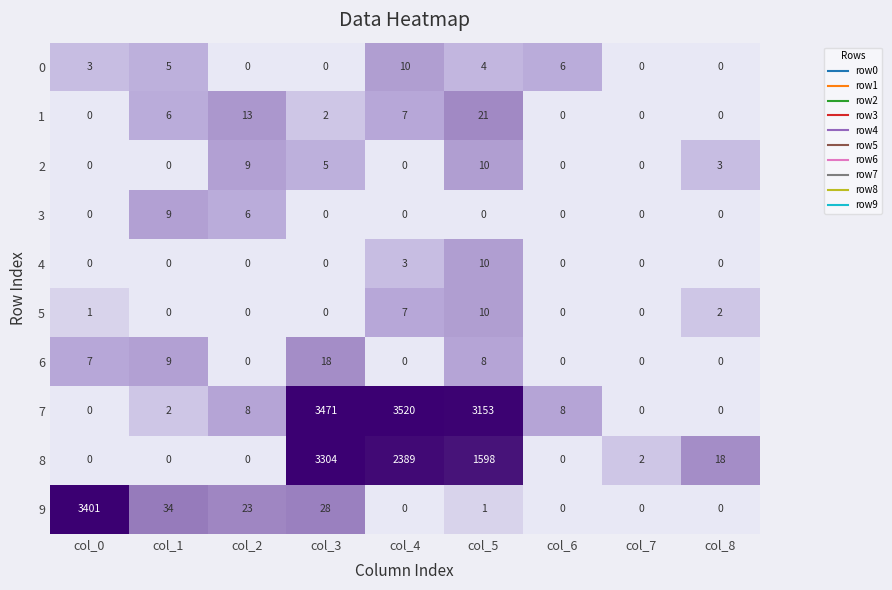

The value of 5 at col_1 is 0. True or false?

True